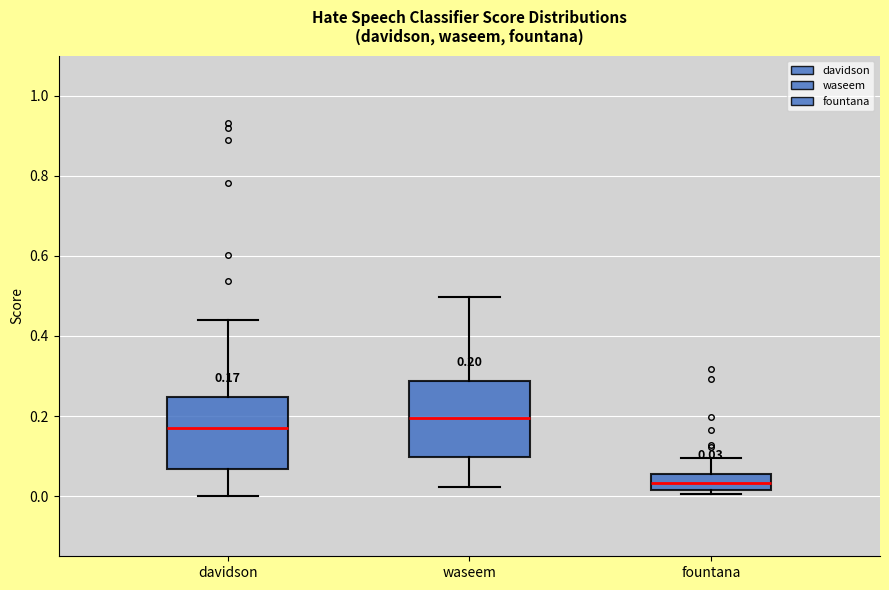

Which box's median line is the lowest?

fountana